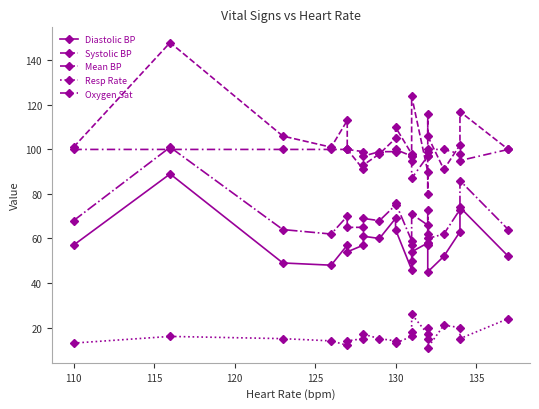

Which series has the largest total across all categories?

Systolic BP